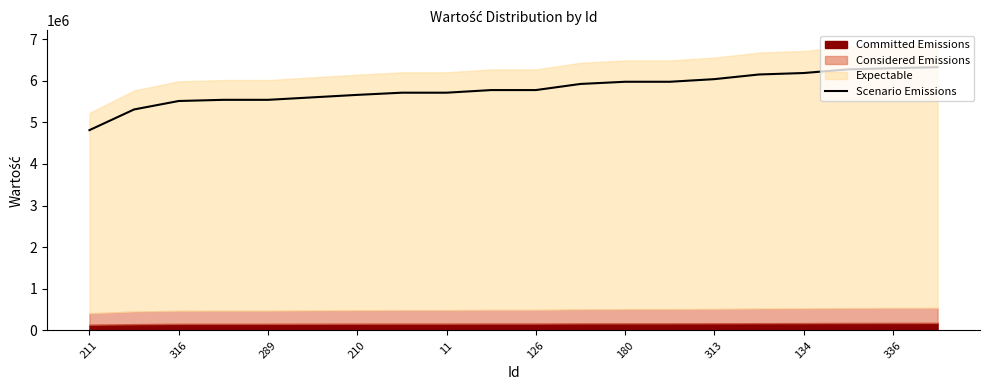

Reading left to right, extract all data points from this chart.

4812500	5309500	5512500	5540500	5540500	5600000	5659500	5712000	5712000	5775000	5775000	5922000	5974500	5974500	6037500	6149500	6184500	6272000	6300000	6324500